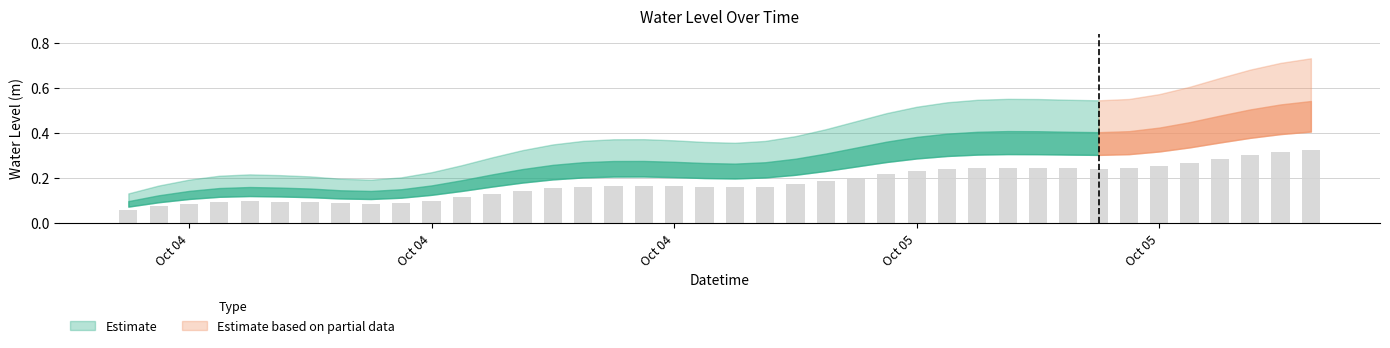

How many values are between 0 and 1?

40